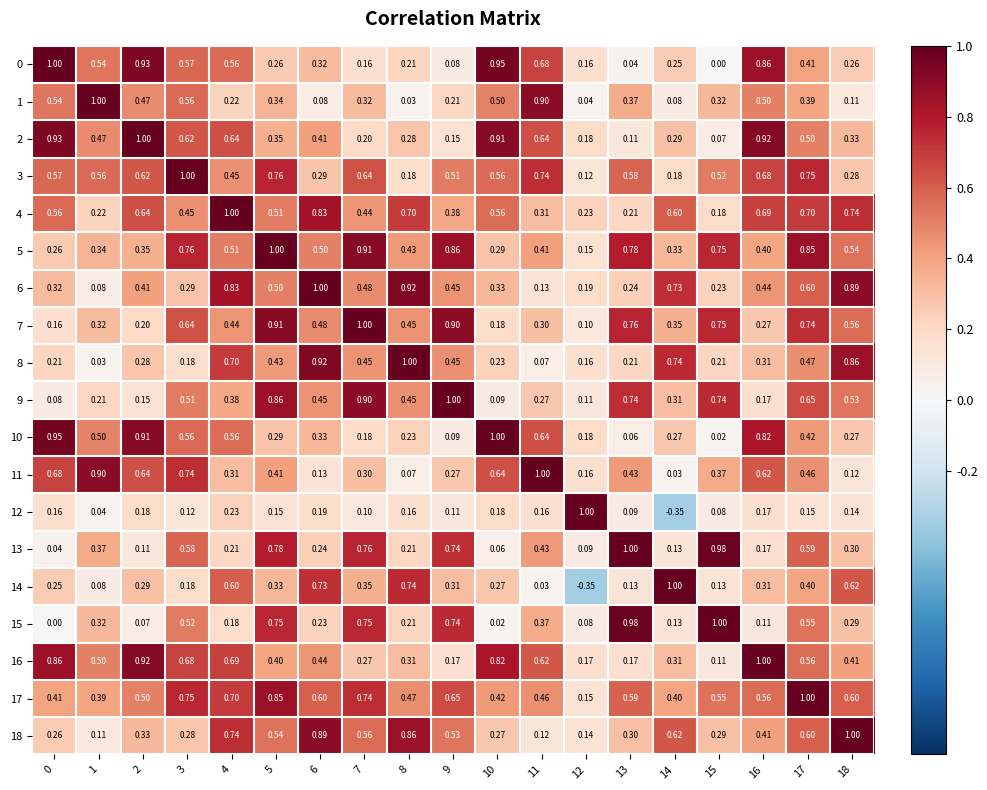

List the series in order of their peak value, lowest first.

0, 1, 2, 3, 4, 5, 6, 7, 8, 9, 10, 11, 12, 13, 14, 15, 16, 17, 18